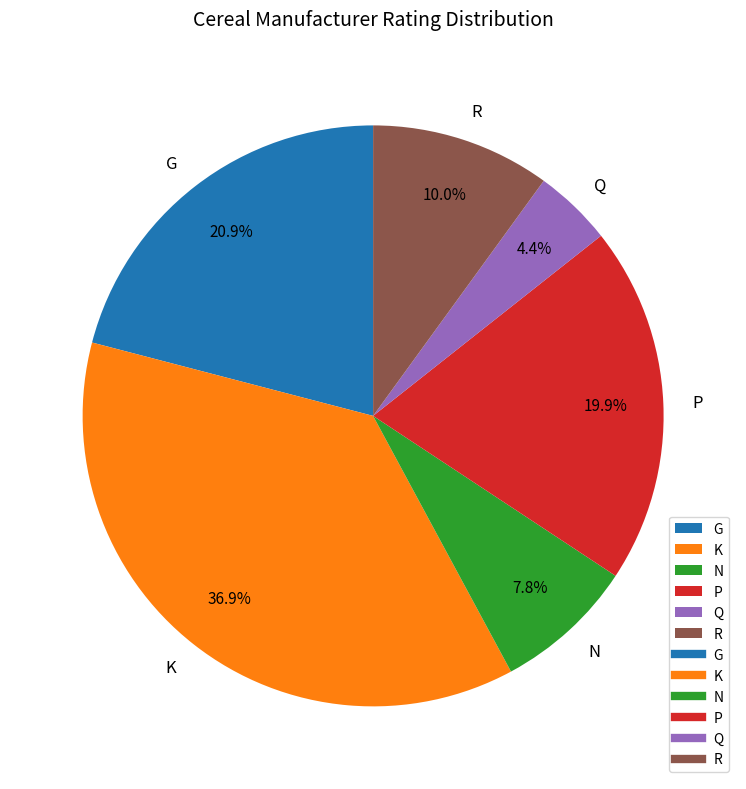

To the nearest percent, what percentage of the pie is Q?

4%